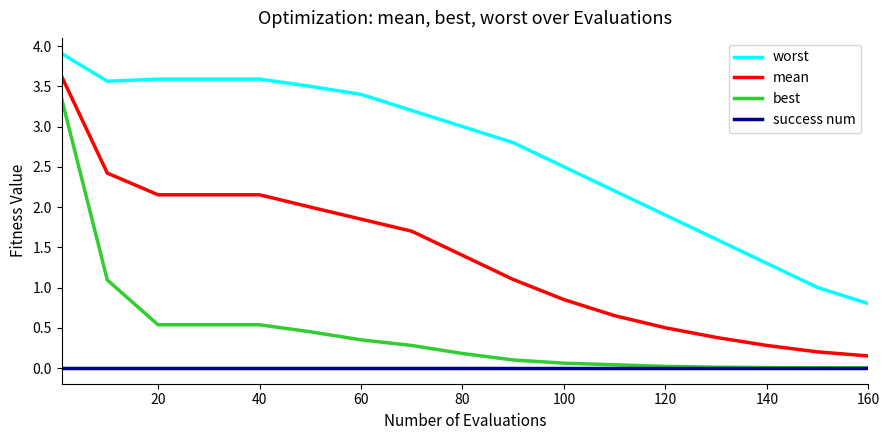

Rank the series by their average value, from highest to lowest.

worst, mean, best, success num